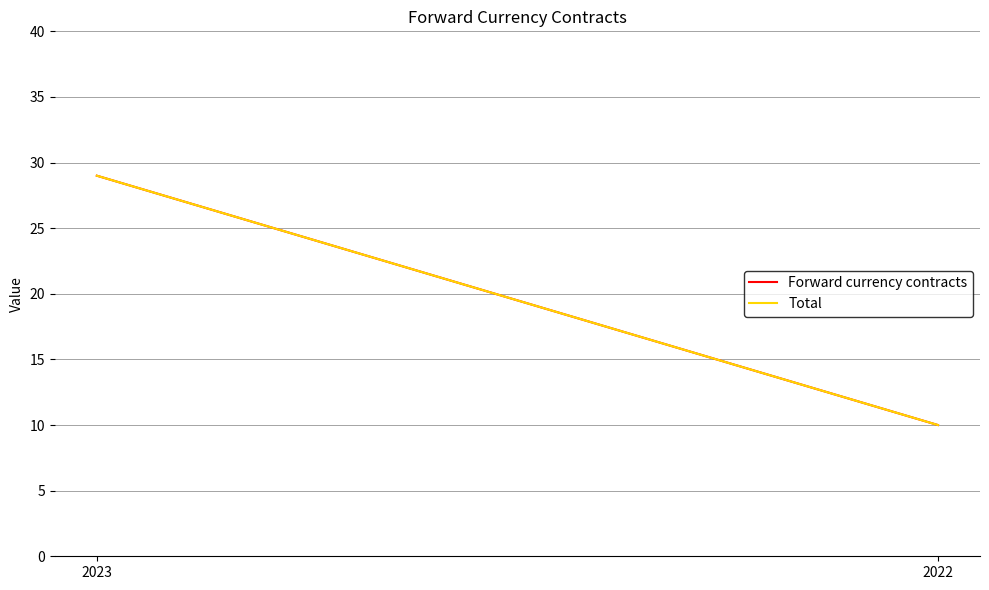

Is it true that Total equals 4 at 2022?

False